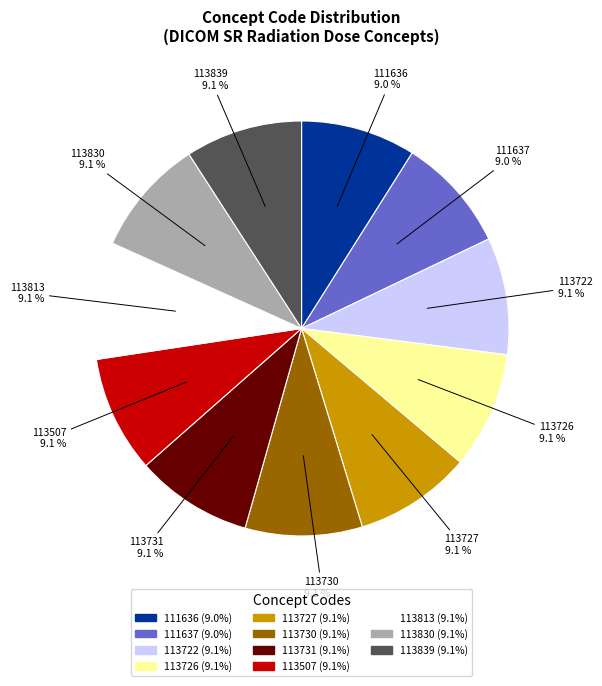

Does any single category account for the majority?

No